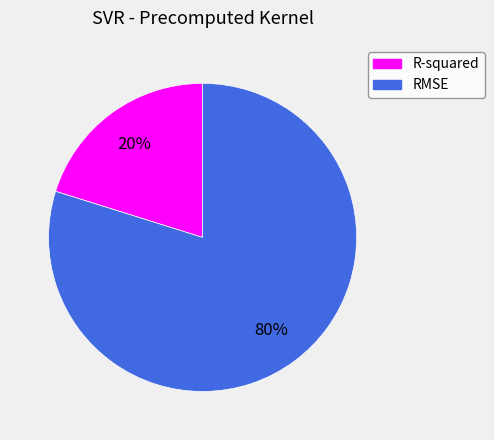

Is there any slice that represents more than half of the pie?

Yes